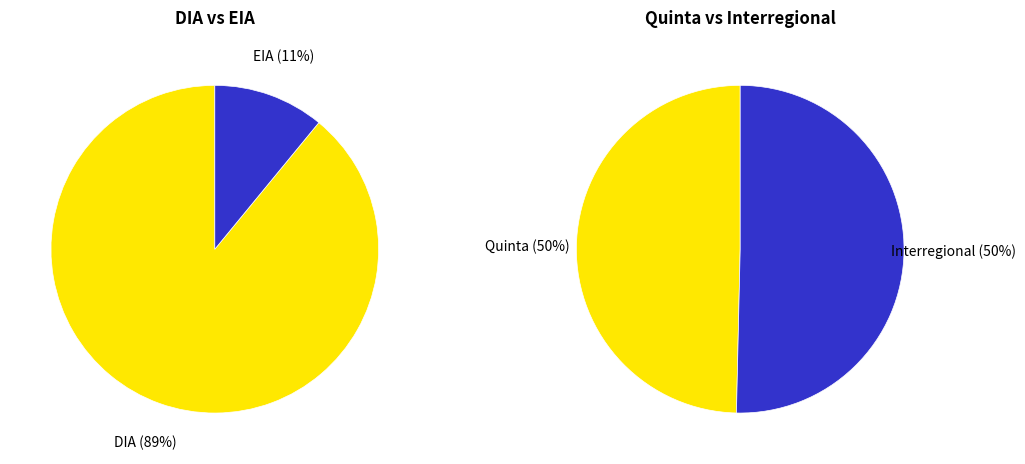

Is it true that EIA is 23% of the pie?

False